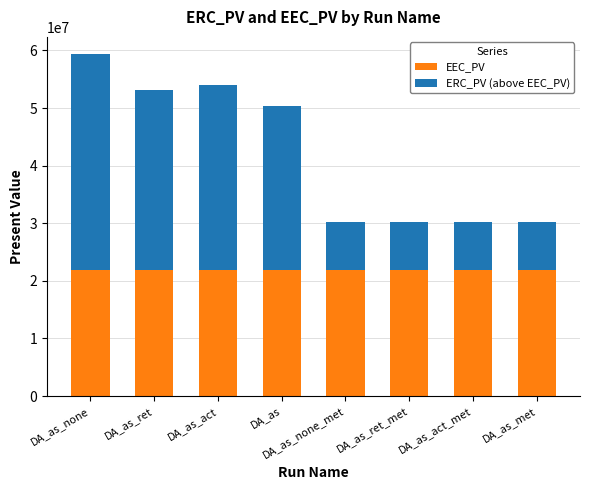

At which category is the sum across all series the highest?

DA_as_none